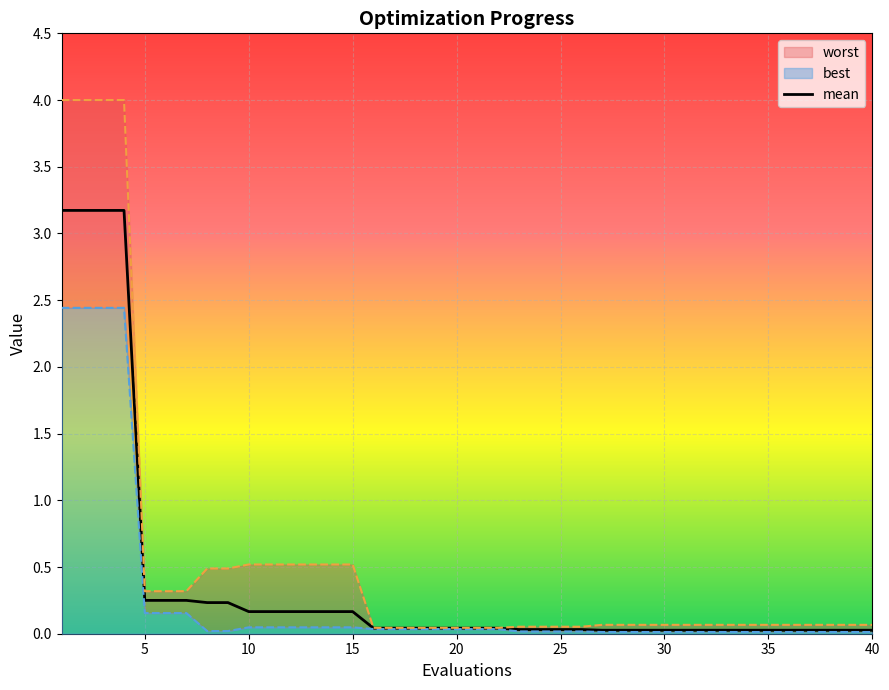

Is it true that mean equals 0.0 at 25?

True